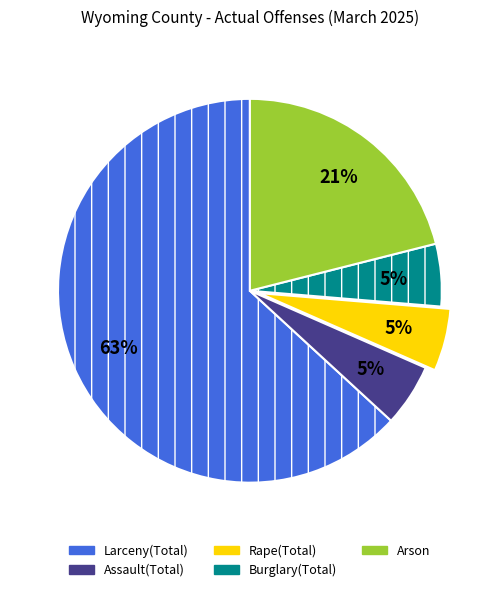

To the nearest percent, what is the average slice percentage?

20%